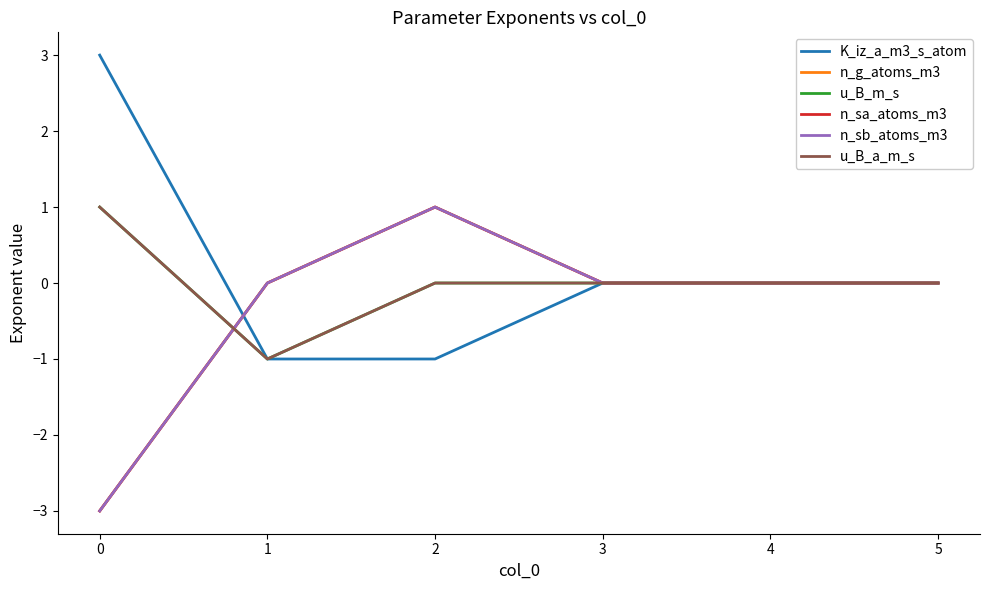

Does the chart display data point markers on the line(s)?

No